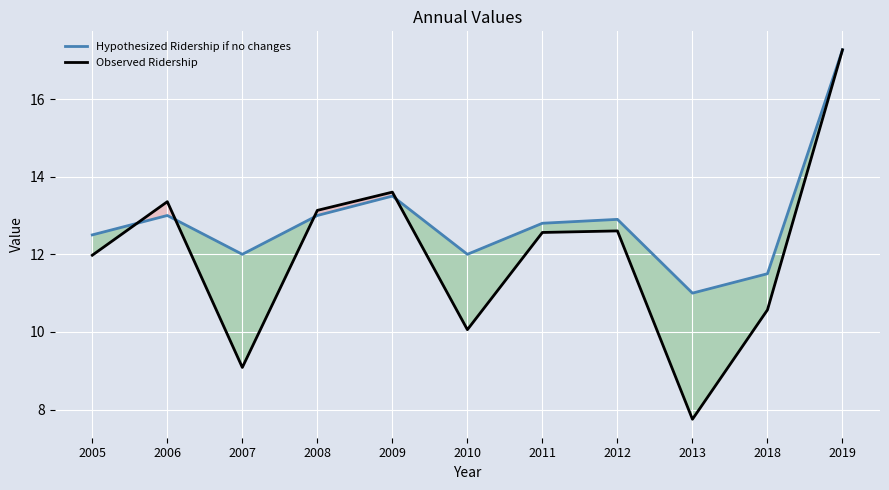

True or false: Observed Ridership has more than 0 interior local peaks.

True